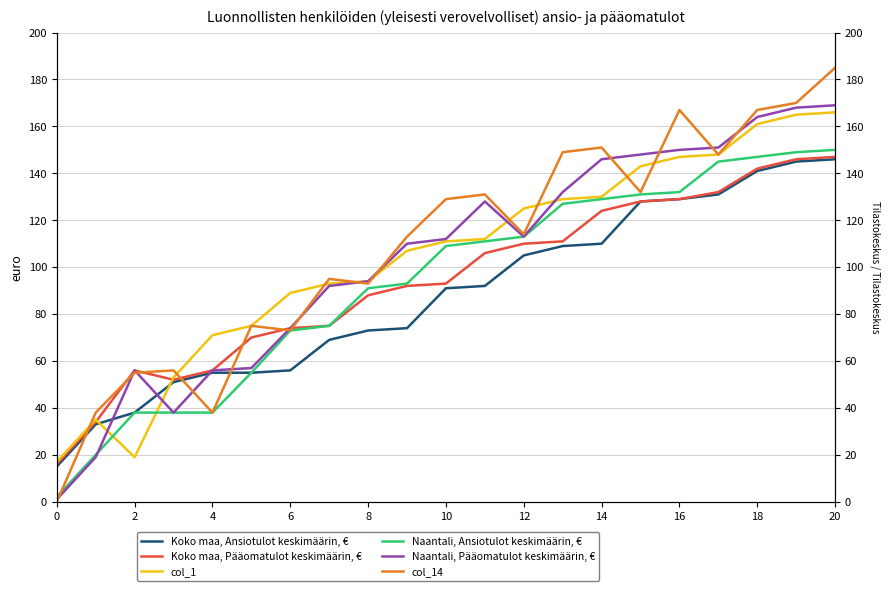

How many distinct data groups are displayed?

6